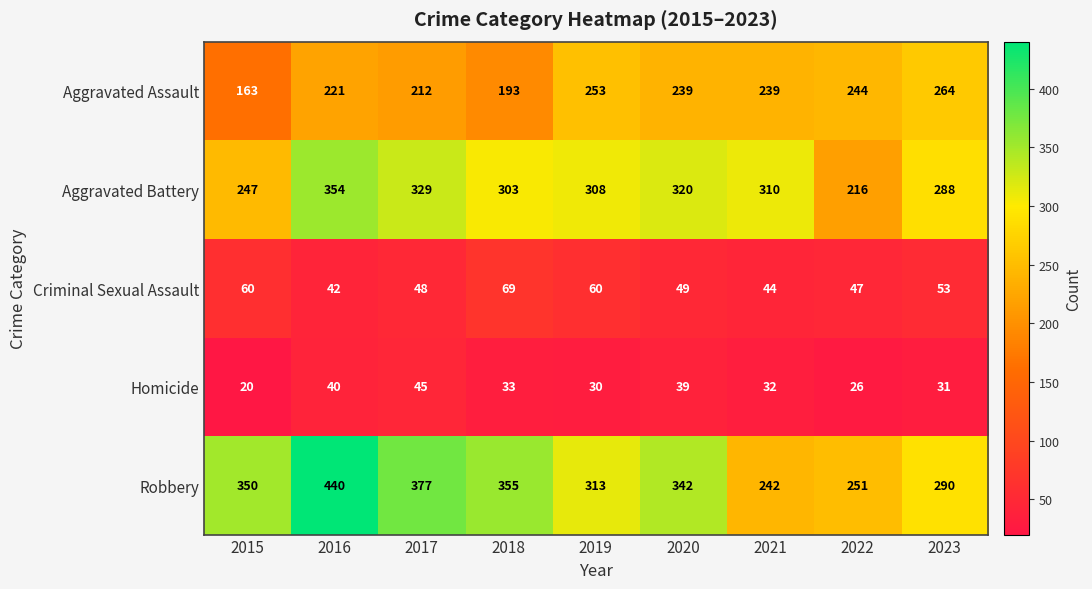

True or false: Aggravated Battery has a value of 310 at 2021.

True